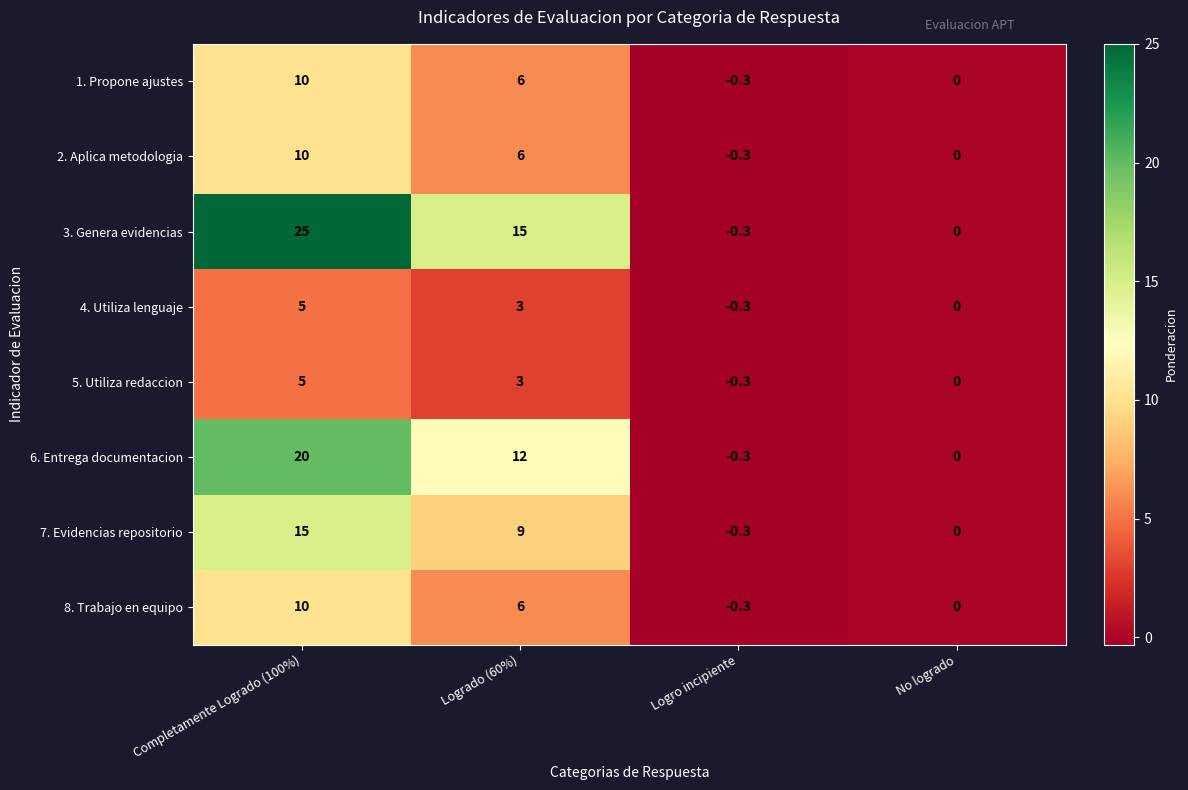

What is the minimum value shown in the chart?

-0.3